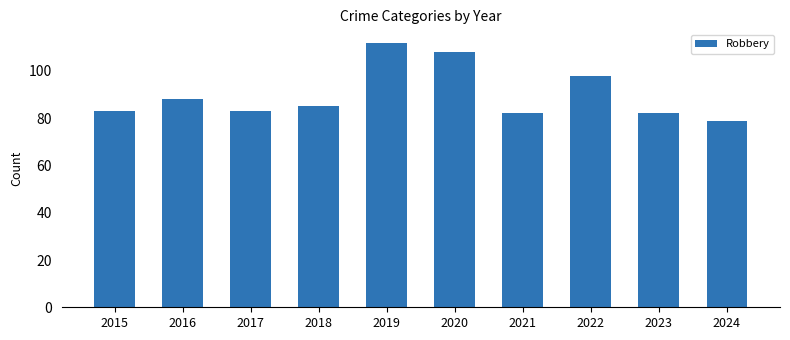

What is the maximum value shown in the chart?

112